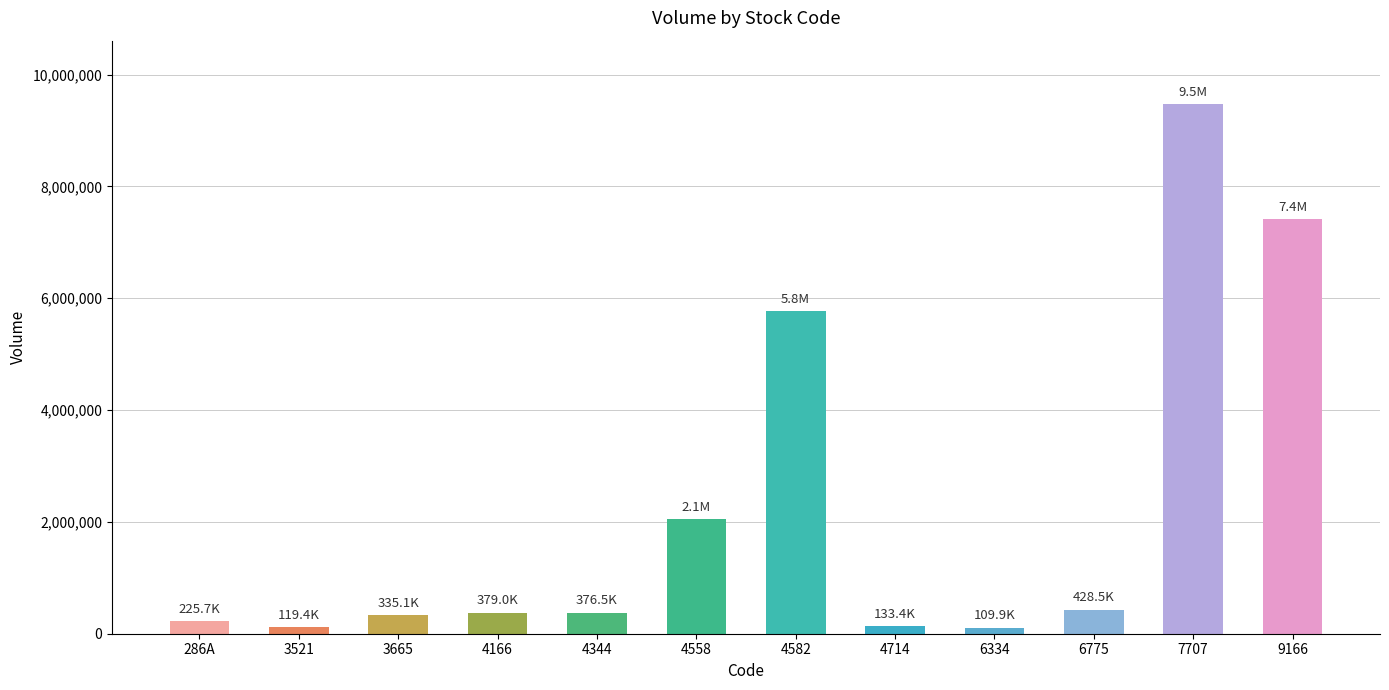

What is the greatest value displayed?

9468900